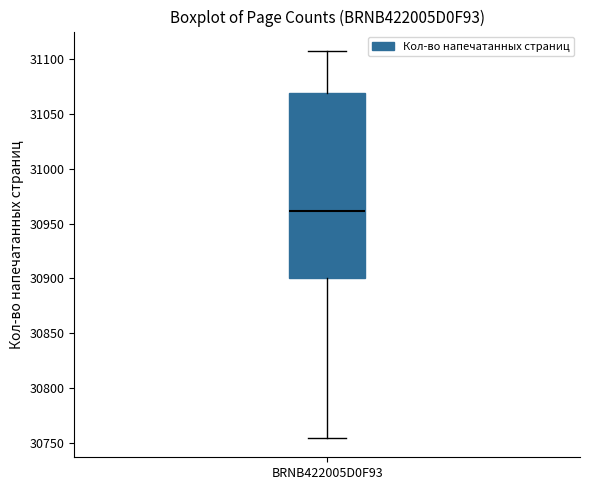

Read this box plot against the y-axis: the position of the median line, the range covered by the box, and the ends of both whiskers. The values are not printed on the chart, so give them approximately, as read against the axis.

median 30960, box 30900 to 31070, whiskers 30755 to 31105